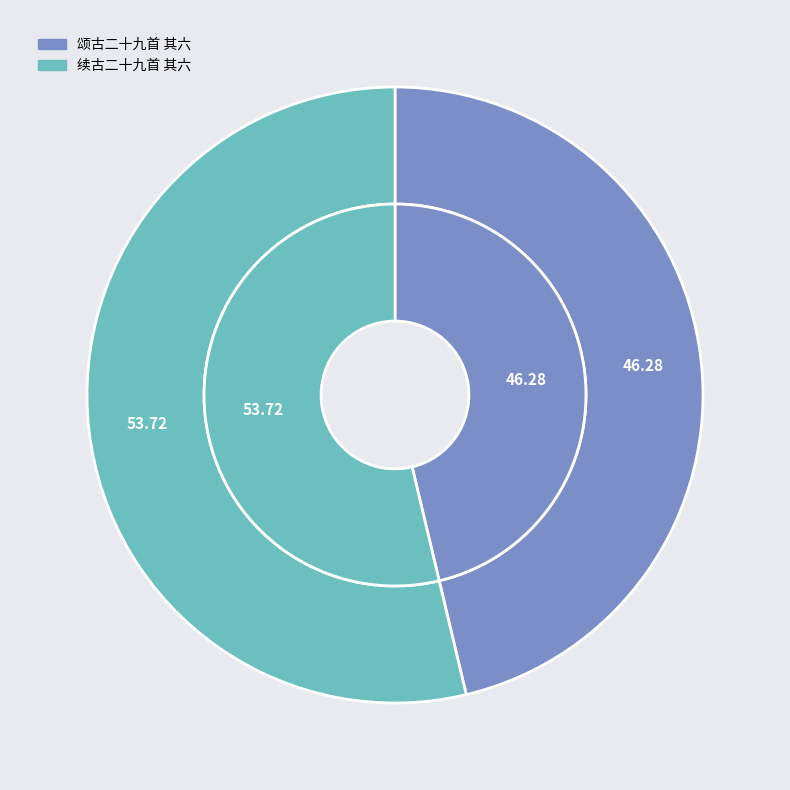

To the nearest percent, what is the difference between the 续古二十九首 其六 and 颂古二十九首 其六 slice percentages?

7%